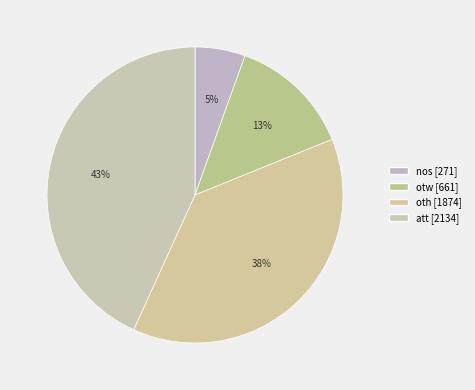

How many segments does this pie chart have?

4